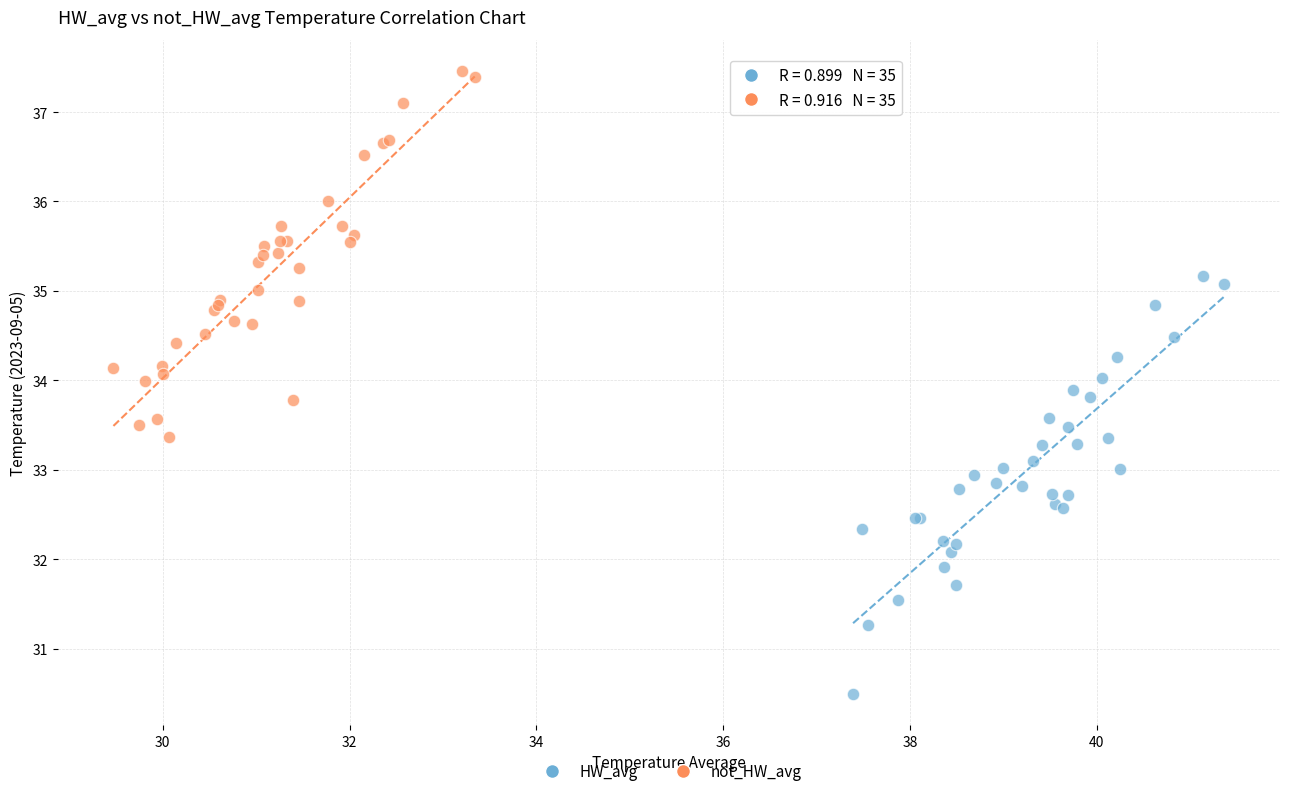

Which series has the largest Y range (max minus min)?

HW_avg